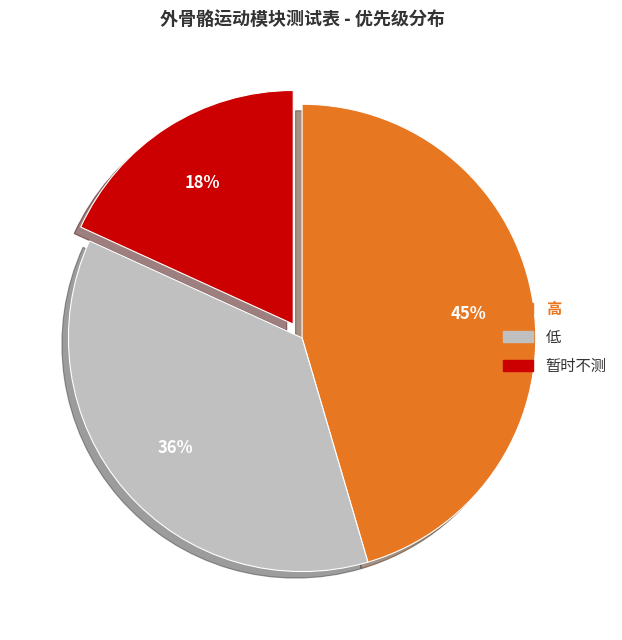

What percentage is the 高 slice, to the nearest percent?

45%